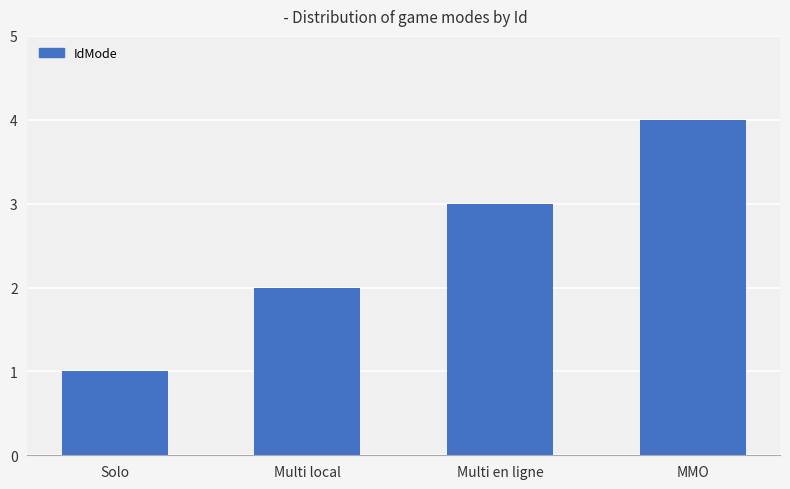

List the labels in order of value, smallest first.

Solo, Multi local, Multi en ligne, MMO